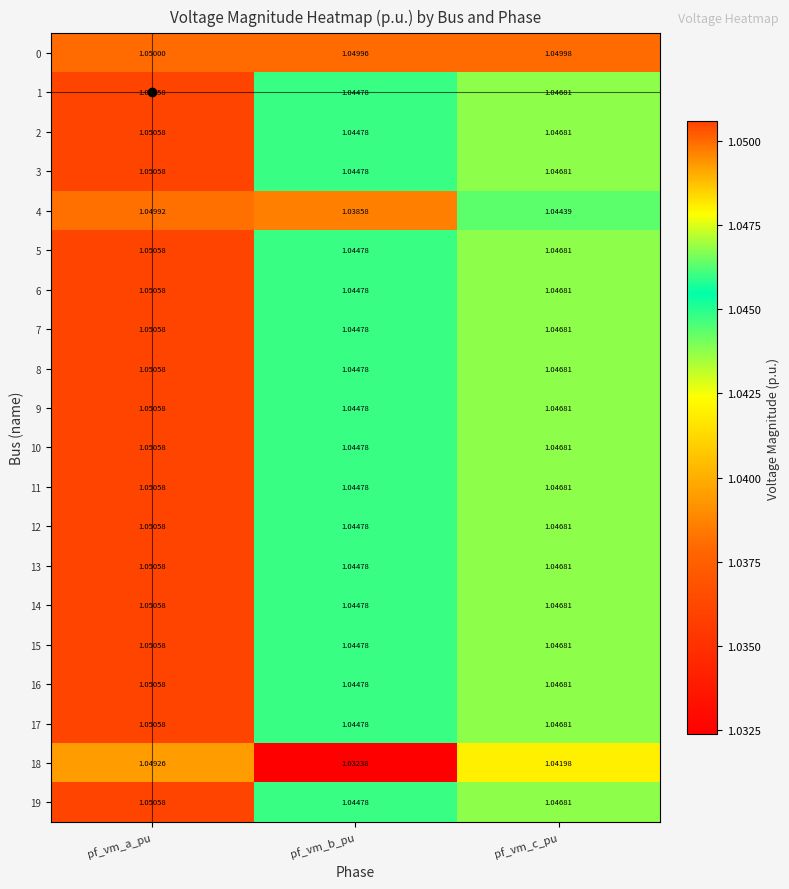

List the labels in order of 12 value, largest first.

pf_vm_a_pu, pf_vm_c_pu, pf_vm_b_pu